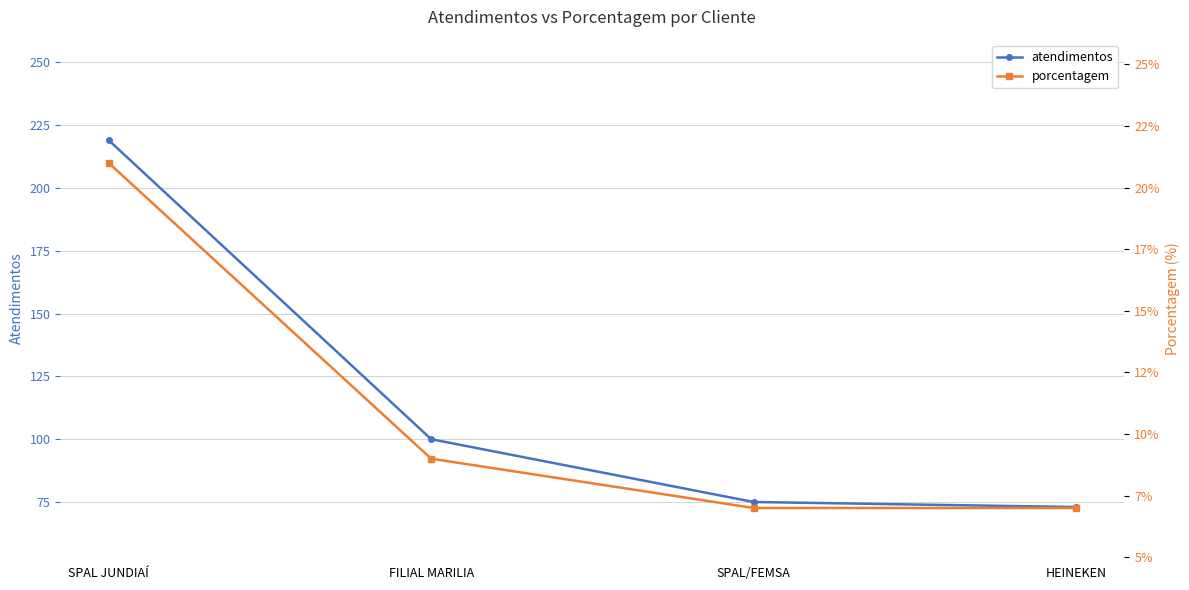

The porcentagem series shows 2 at SPAL/FEMSA. True or false?

False